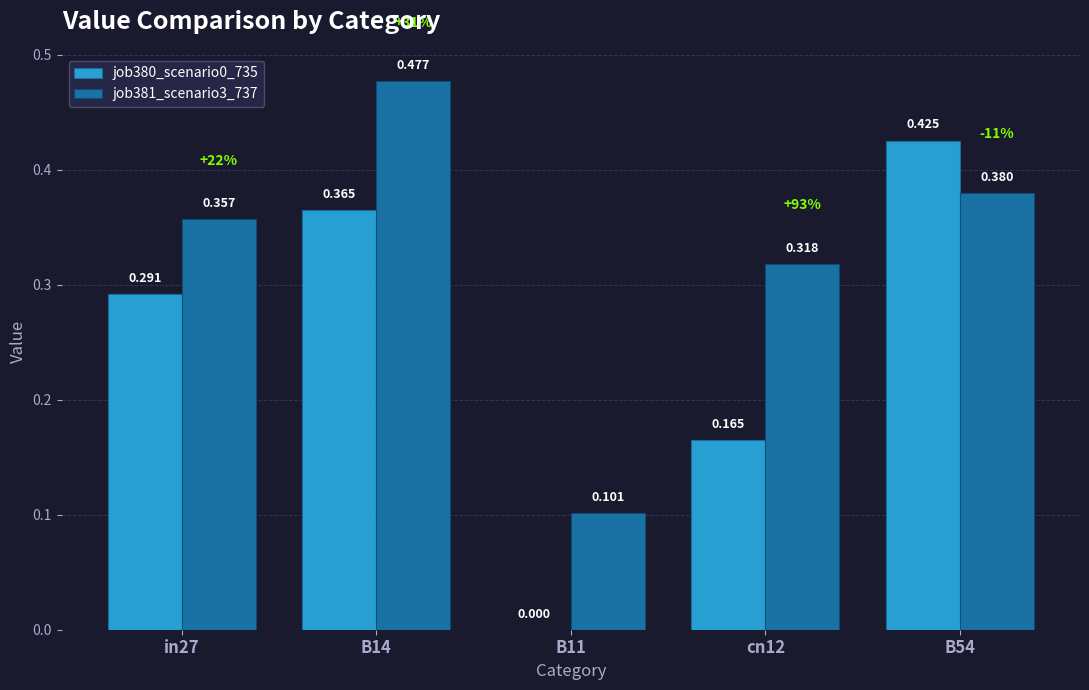

Is the value of job381_scenario3_737 at cn12 greater than the value of job380_scenario0_735 at B54?

No